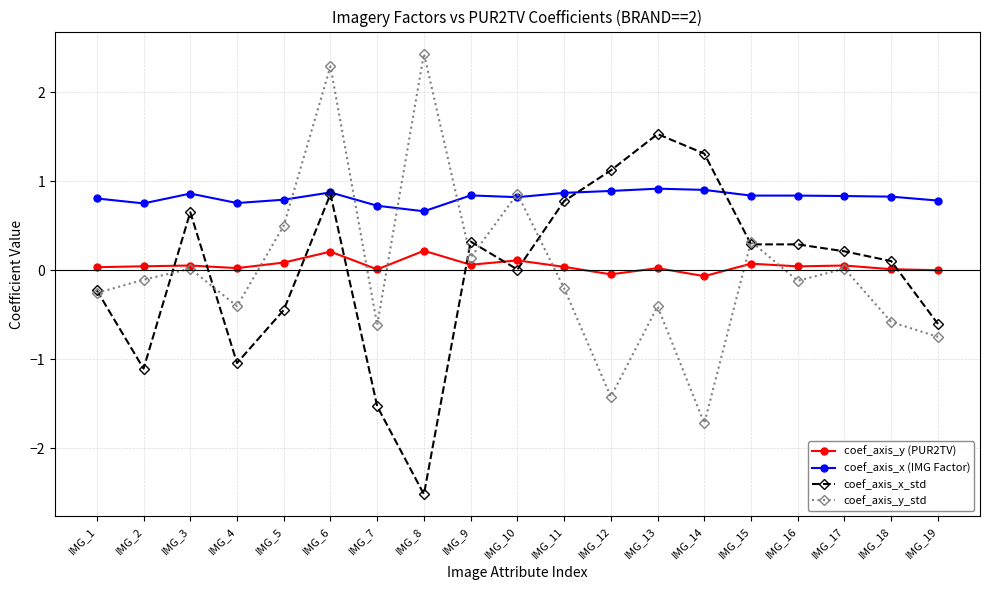

What is the total value across all series at IMG_9?

1.4